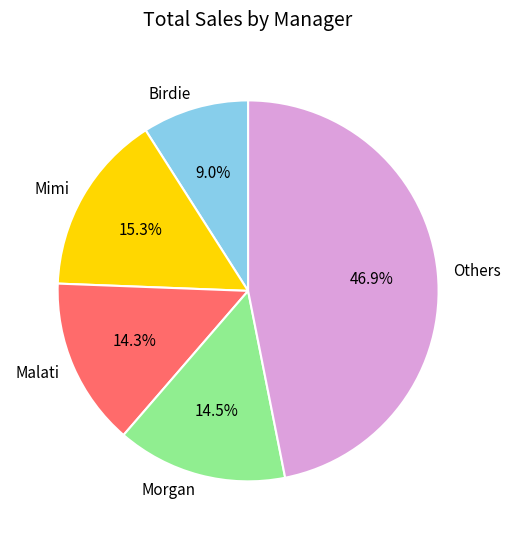

What is the ratio of the value at Birdie to the value at Morgan?

0.6